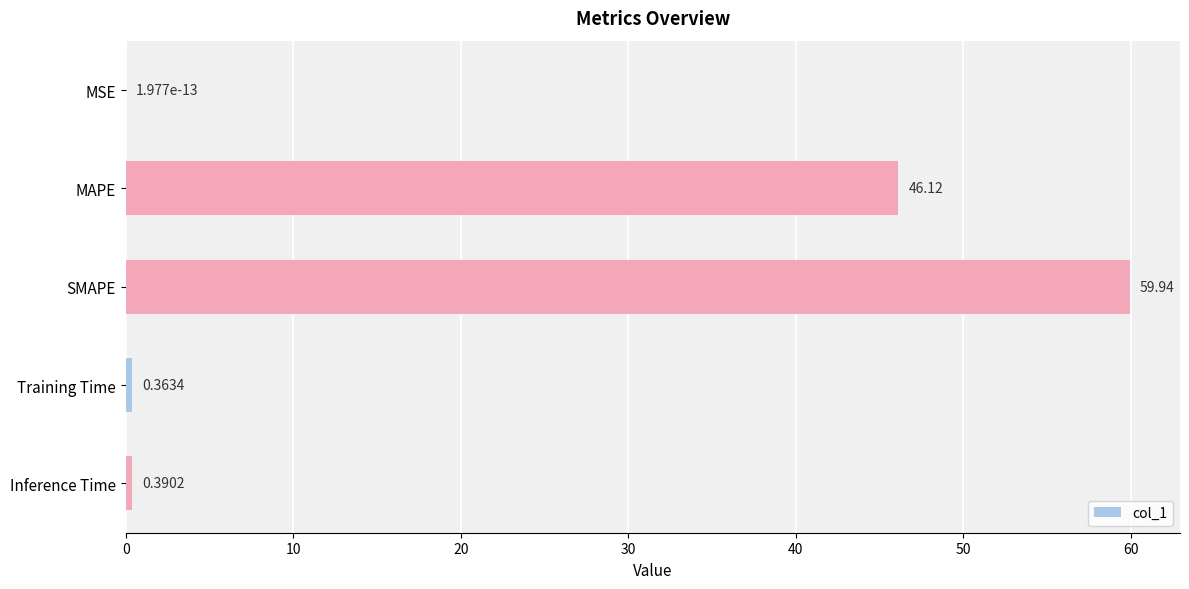

Are the bars horizontal?

Yes